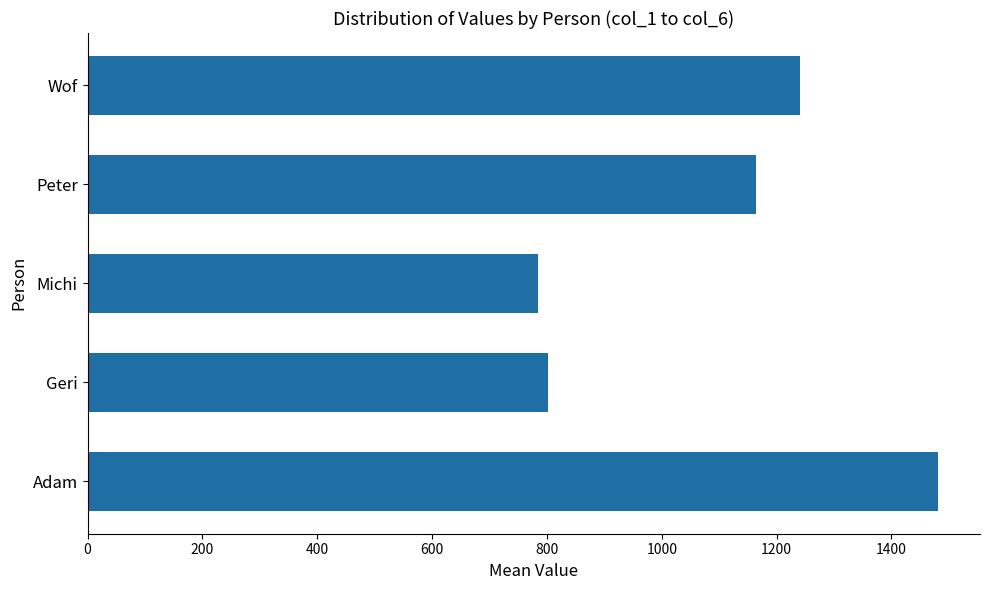

How many values are below 1164?

2